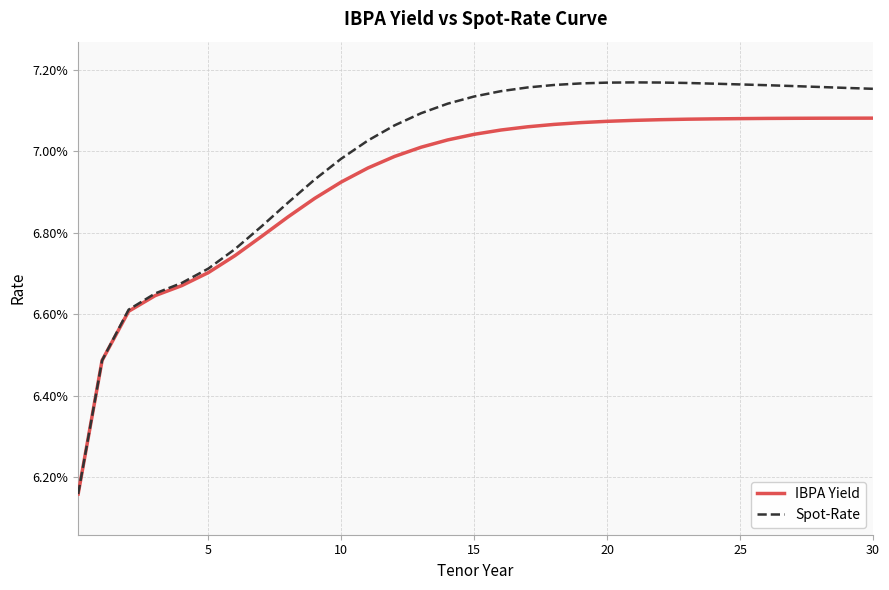

Reading left to right, what are all the values shown in this chart?

IBPA Yield: 0.1	0.1	0.1	0.1	0.1	0.1	0.1	0.1	0.1	0.1	0.1	0.1	0.1	0.1	0.1	0.1	0.1	0.1	0.1	0.1	0.1	0.1	0.1	0.1	0.1	0.1	0.1	0.1	0.1	0.1	0.1
Spot-Rate: 0.1	0.1	0.1	0.1	0.1	0.1	0.1	0.1	0.1	0.1	0.1	0.1	0.1	0.1	0.1	0.1	0.1	0.1	0.1	0.1	0.1	0.1	0.1	0.1	0.1	0.1	0.1	0.1	0.1	0.1	0.1